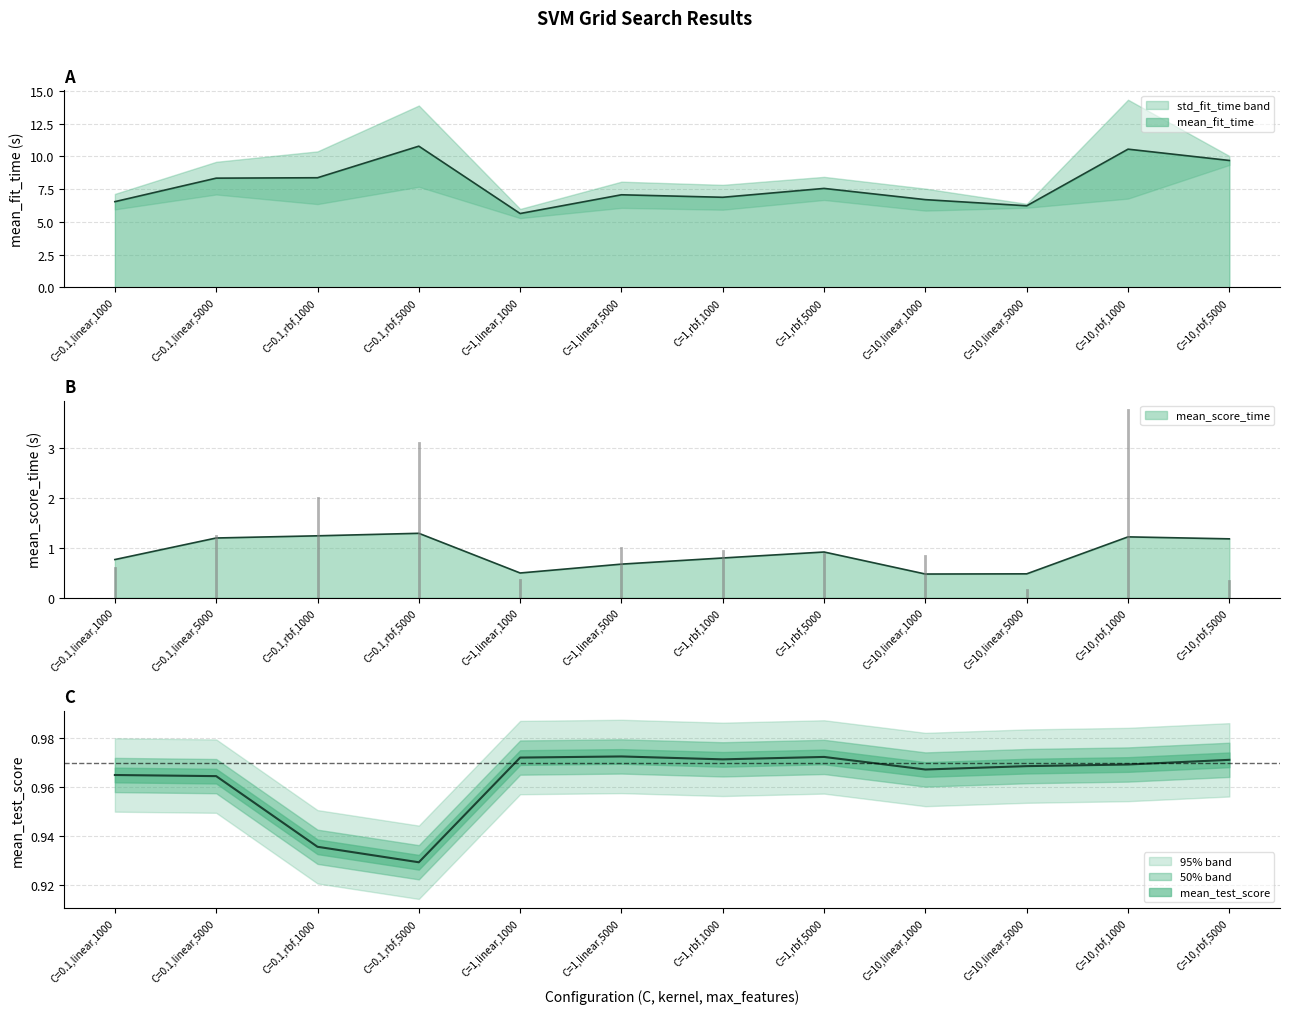

True or false: mean_fit_time has more than 1 points higher than both neighbors.

True